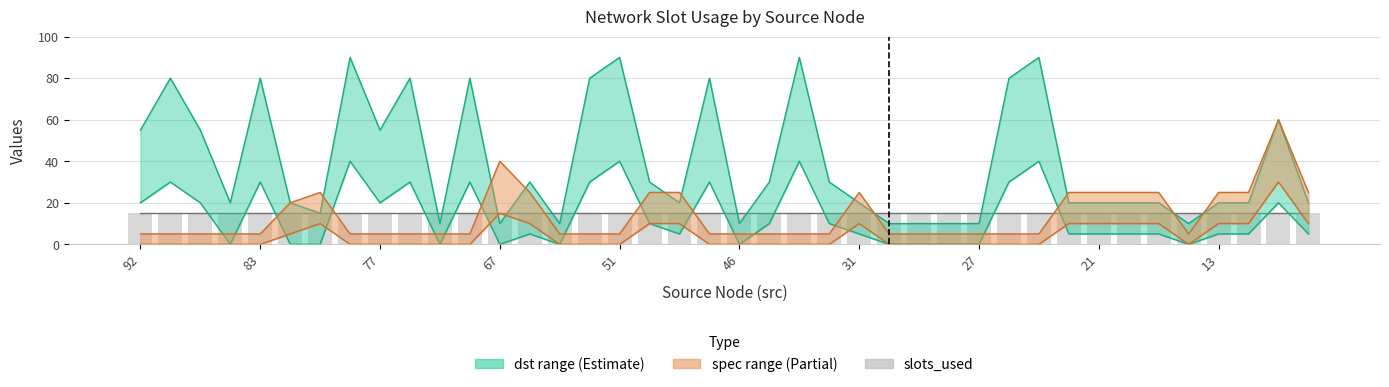

What is the value of the spec_lower bar at the 7th from the left?

10